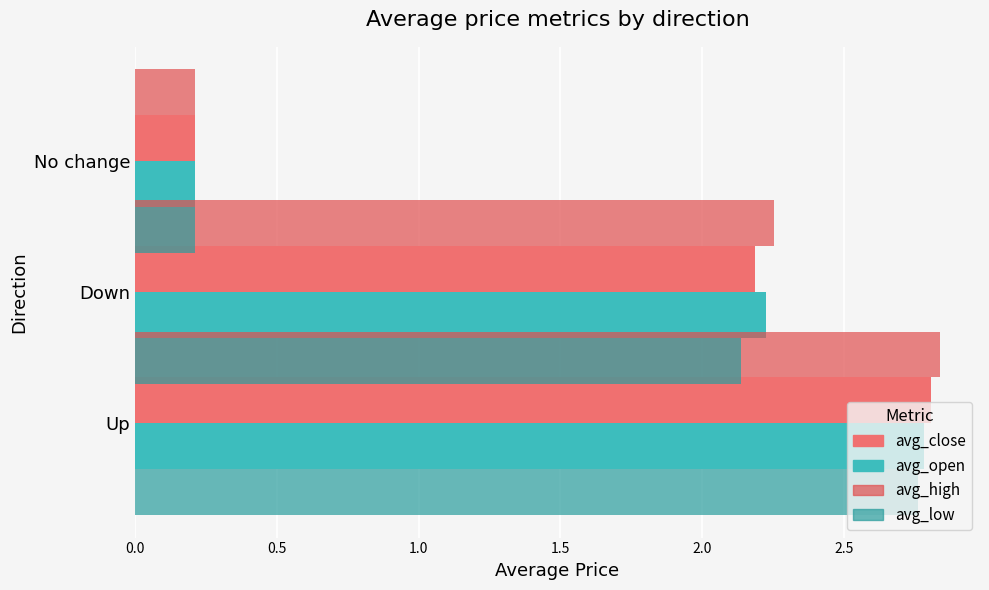

Which has a higher value, No change or Down?

Down